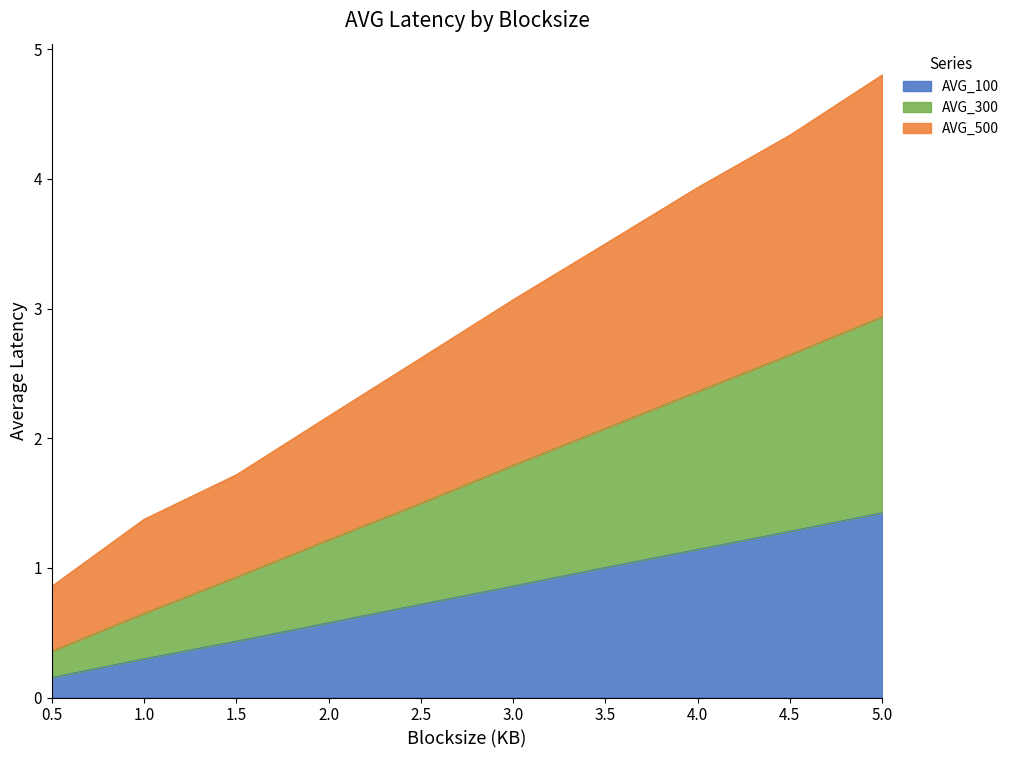

The value of AVG_100 at 4.5 is 1.3. True or false?

True